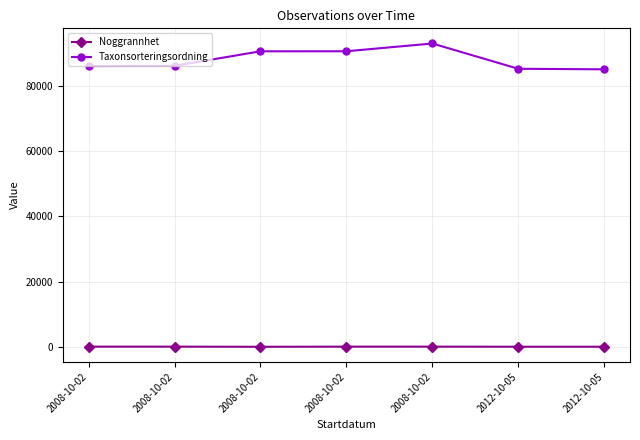

How many lines are shown in the chart?

2